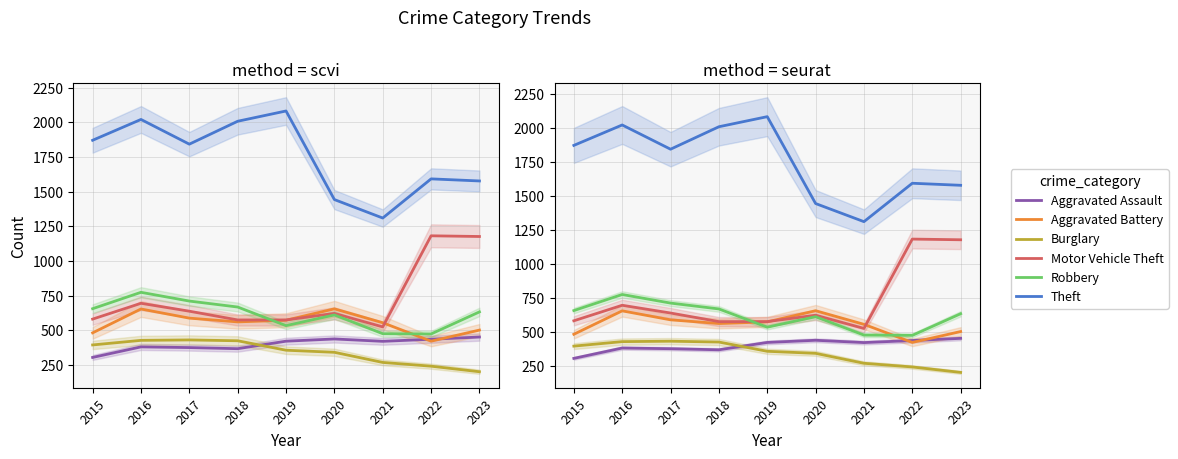

Is the value of Burglary at 2021 greater than the value of Motor Vehicle Theft at 2015?

No